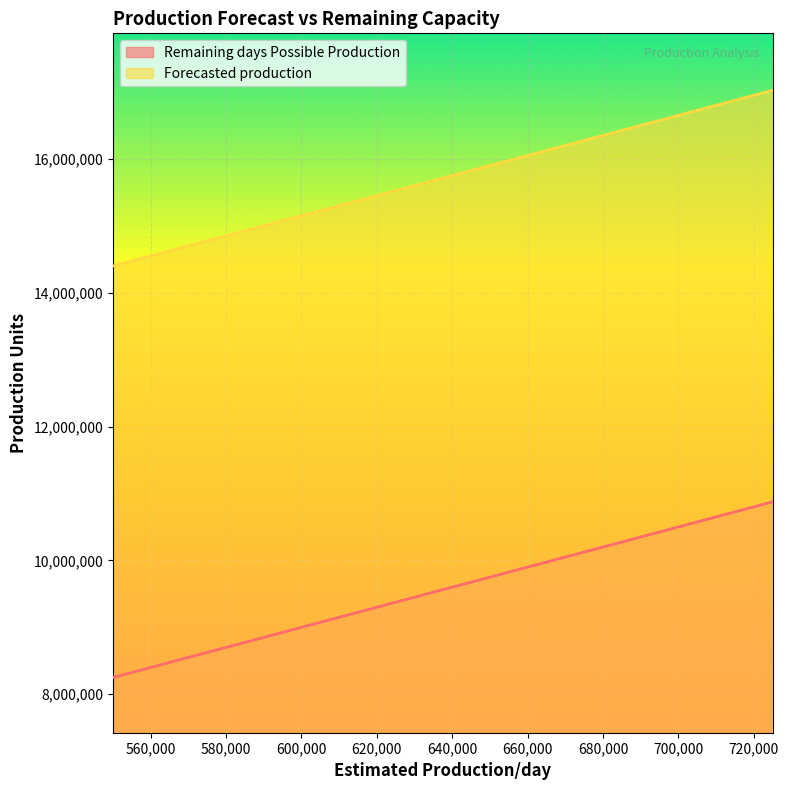

Which label corresponds to the smallest value in the chart?

550000